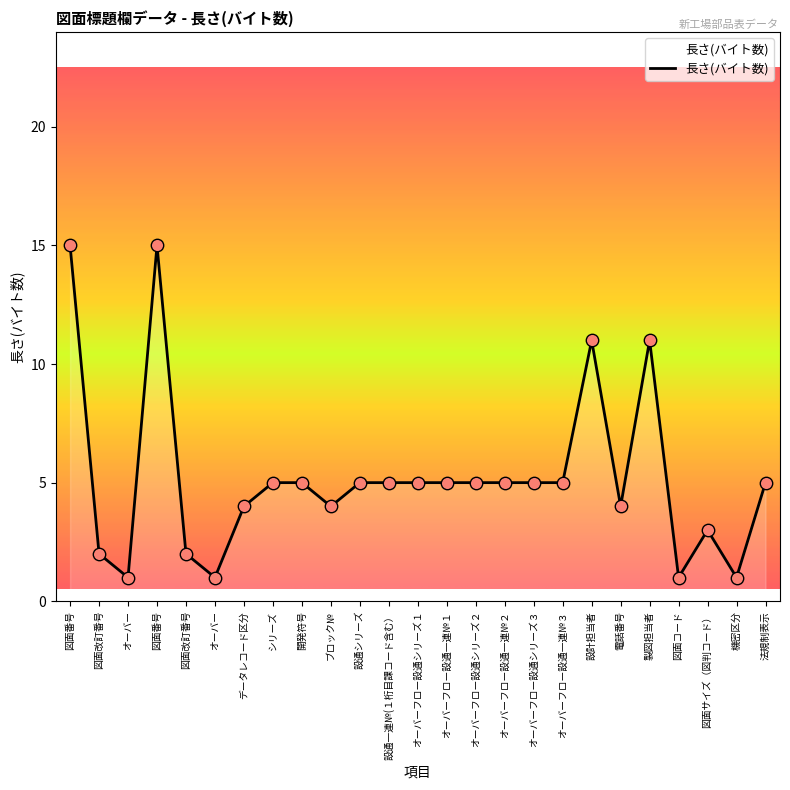

Approximately how many times larger is the value at 製図担当者 compared to オーバーフロー設通シリーズ１?

2.2